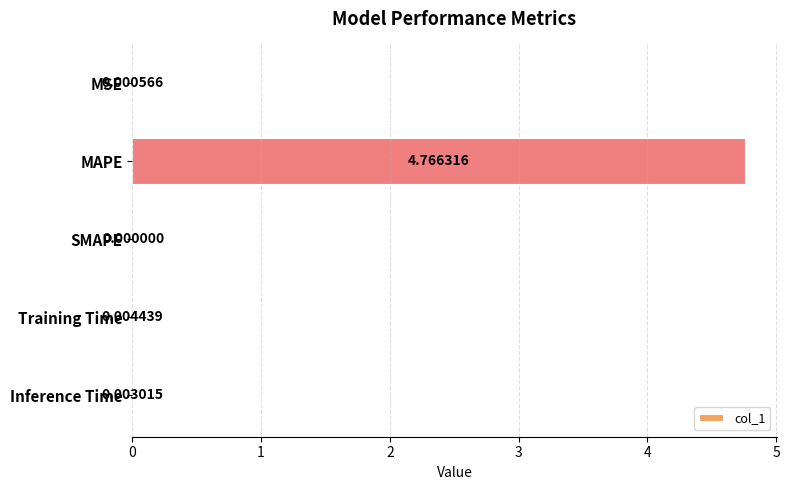

At which category does the chart reach its peak across all series?

MAPE